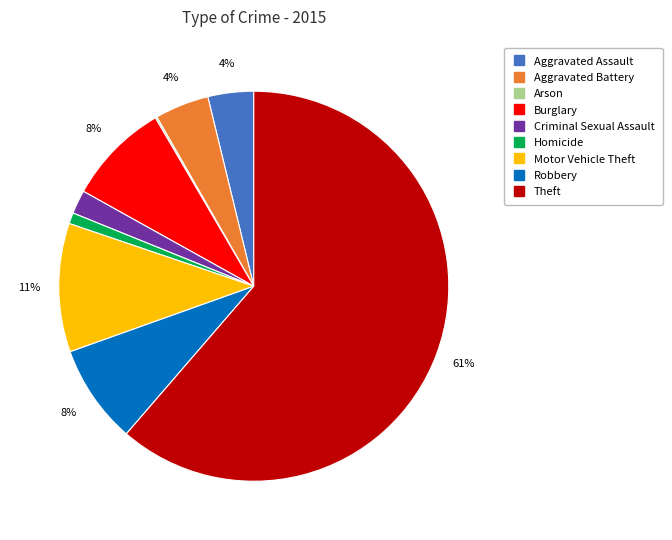

Do Burglary and Homicide together represent more than half of the pie?

No